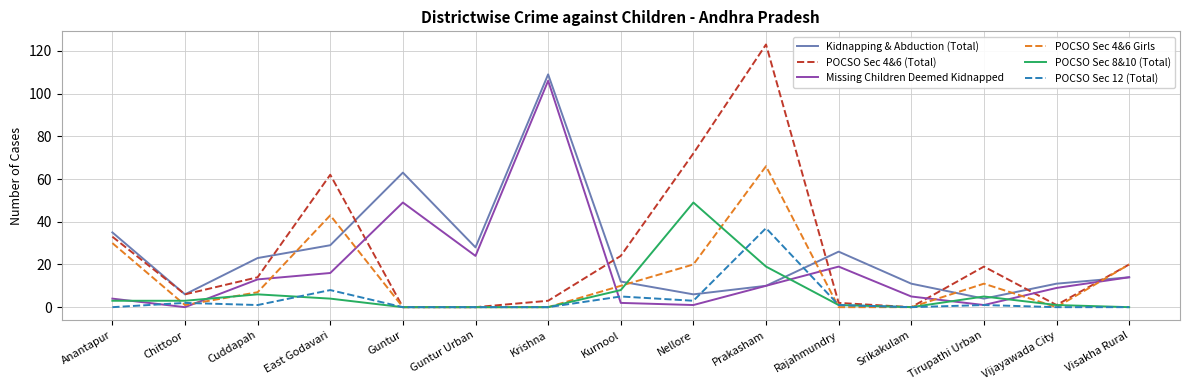

What position from the right is Nellore?

7